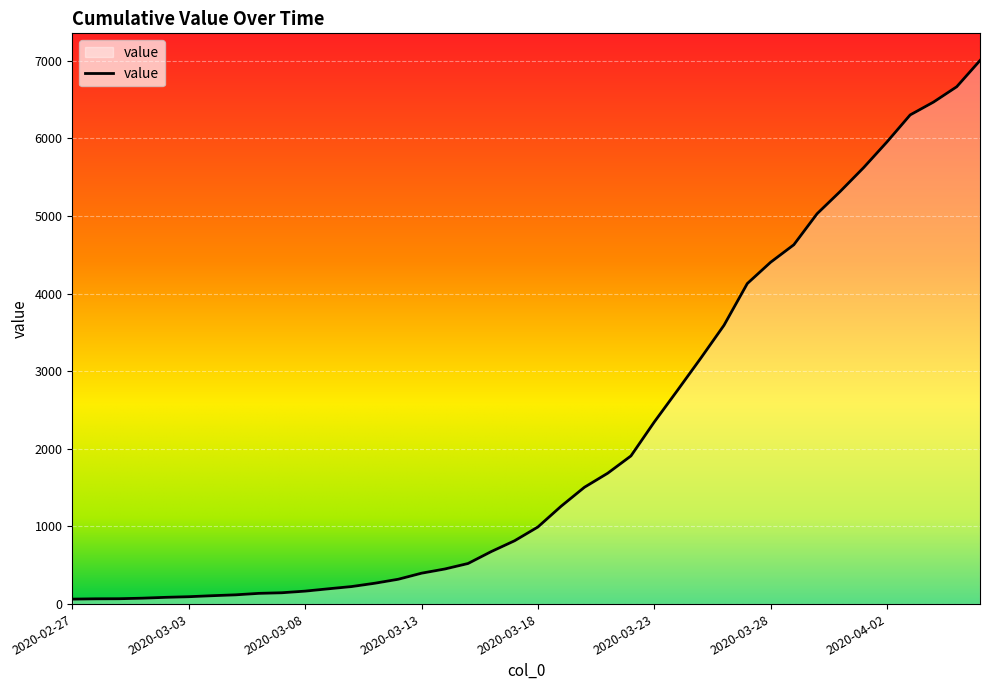

Count the number of categories in the chart.

40